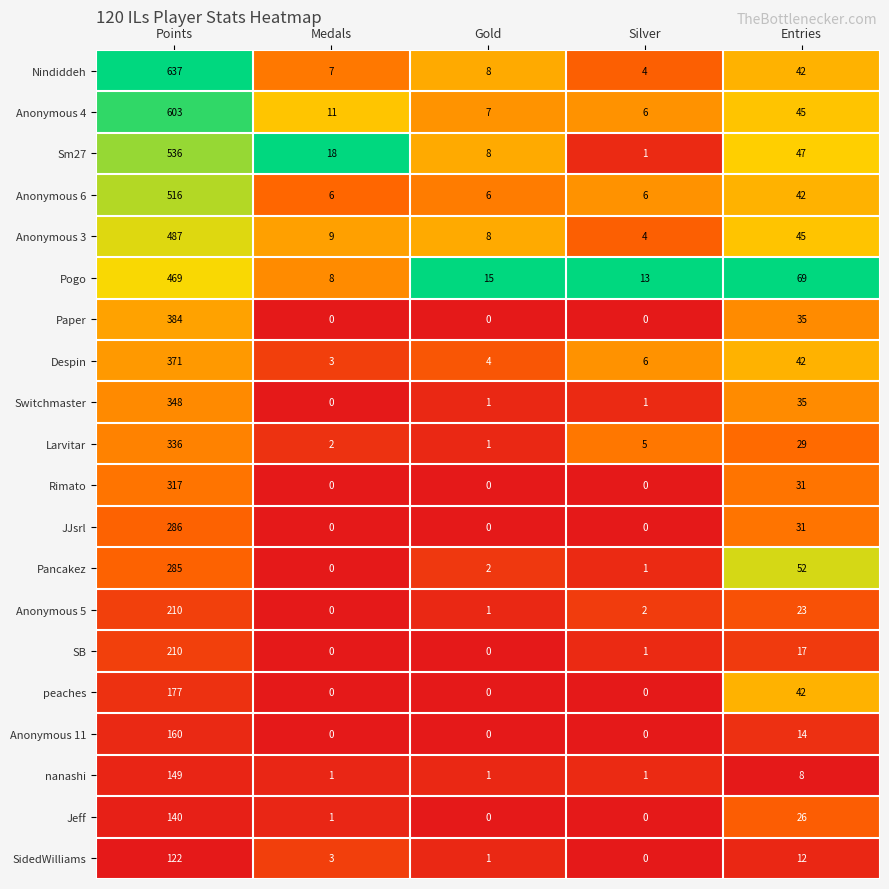

What is the difference between the peaches values at Points and Gold?

177